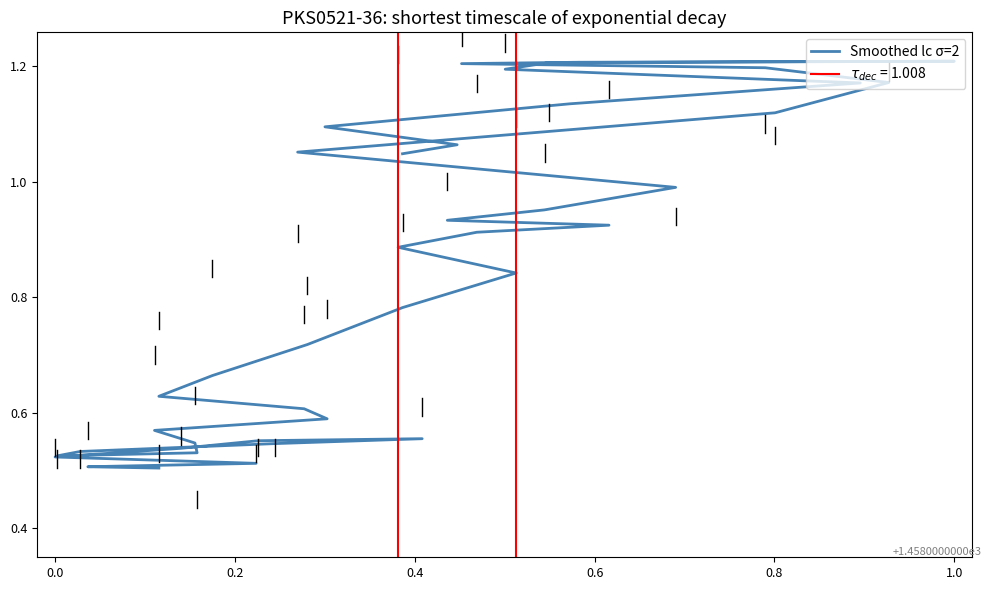

What is the smallest value displayed?

0.5